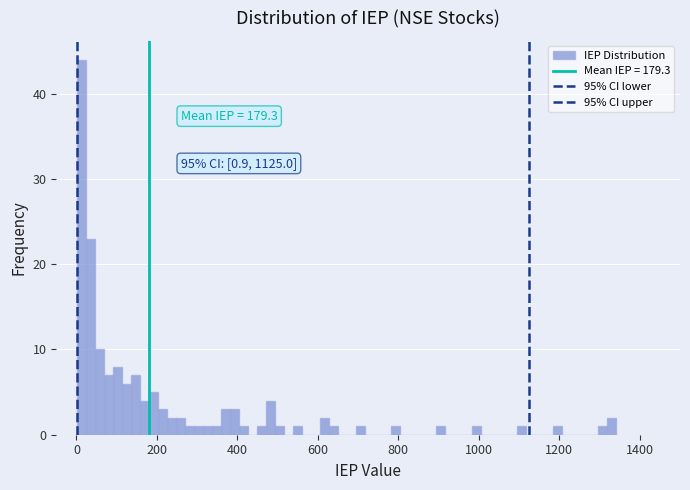

Around what value on the x-axis is the tallest bar? Give the approximate position of its centre, as read against the axis.

20